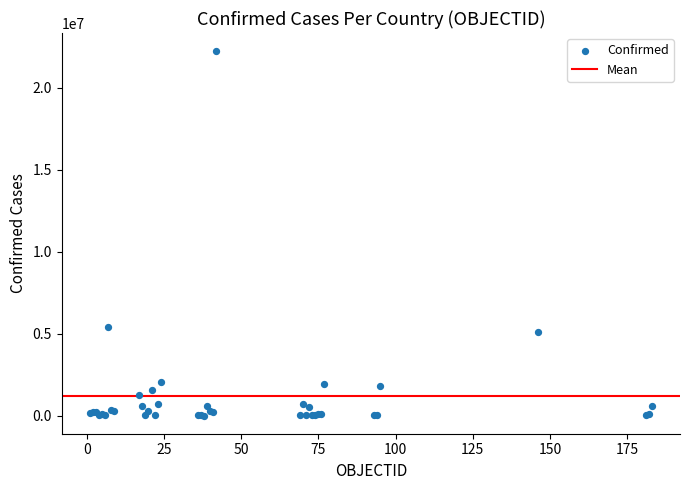

What Y value in the scatter plot is closest to 11112793?

5415501